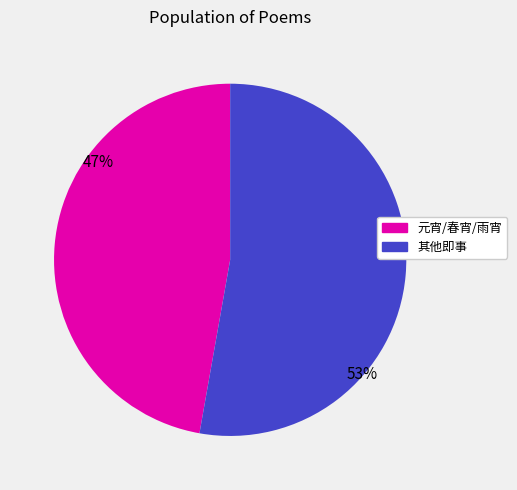

To the nearest percent, what is the average slice percentage?

50%